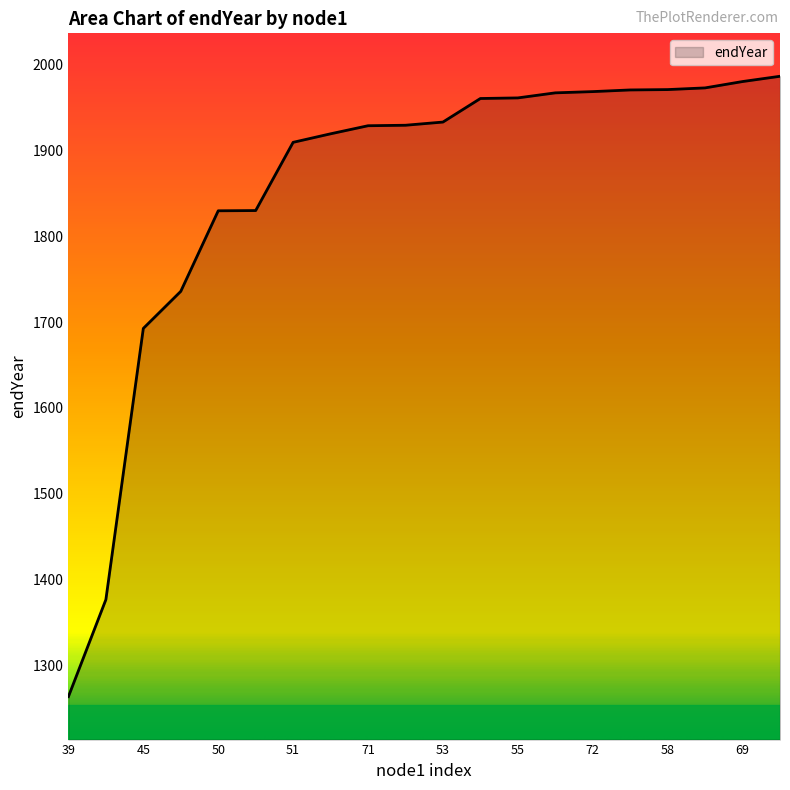

What is the difference between the maximum and minimum values?

722.4